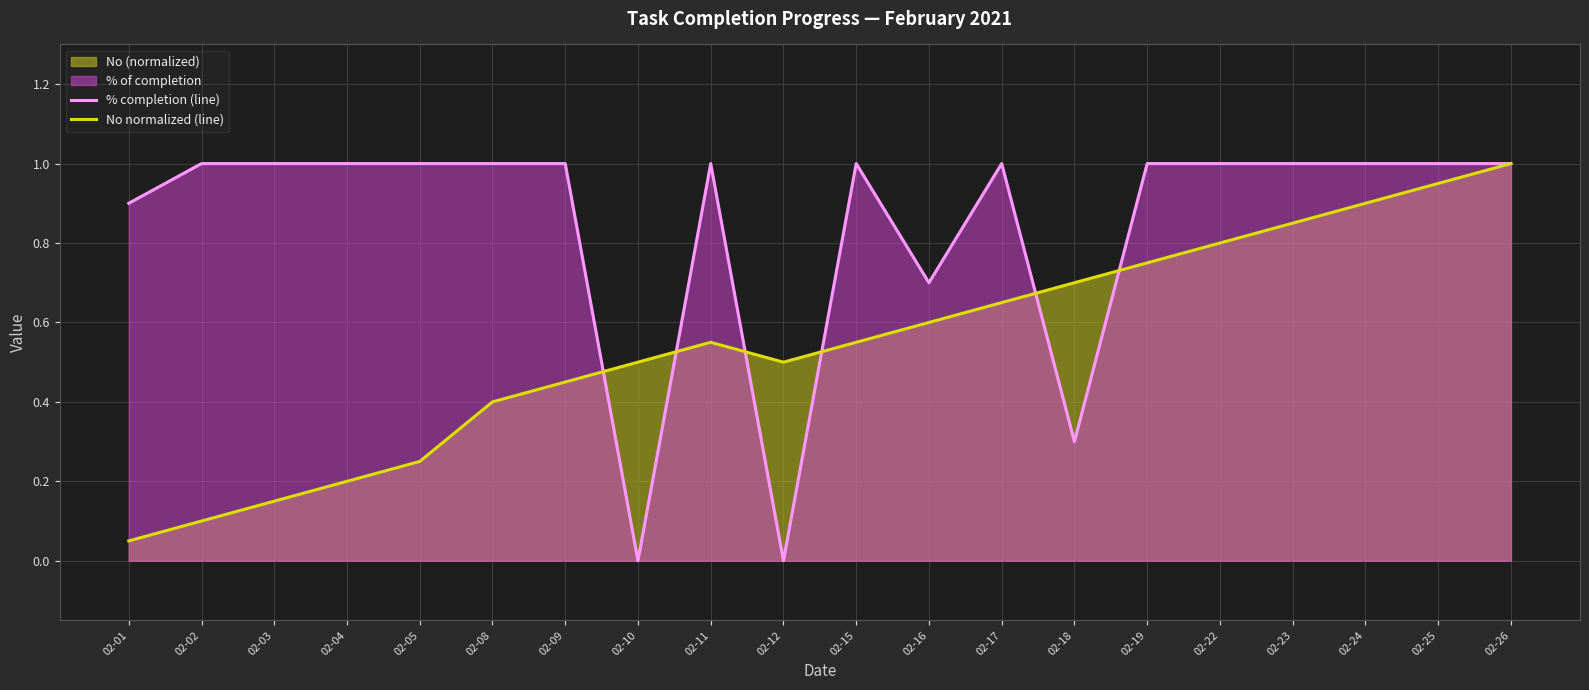

What is the total value across all series at 02-23?

1.9